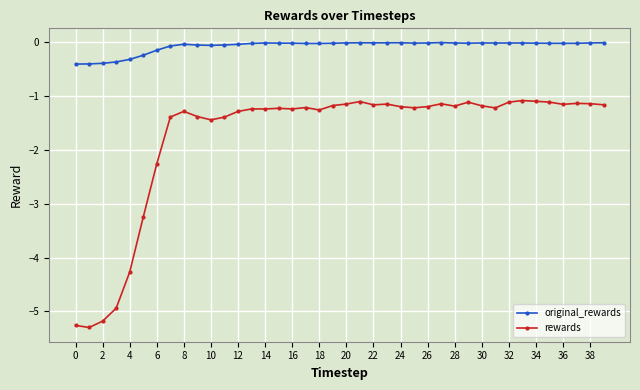

Rank the series by their maximum value, from lowest to highest.

rewards, original_rewards